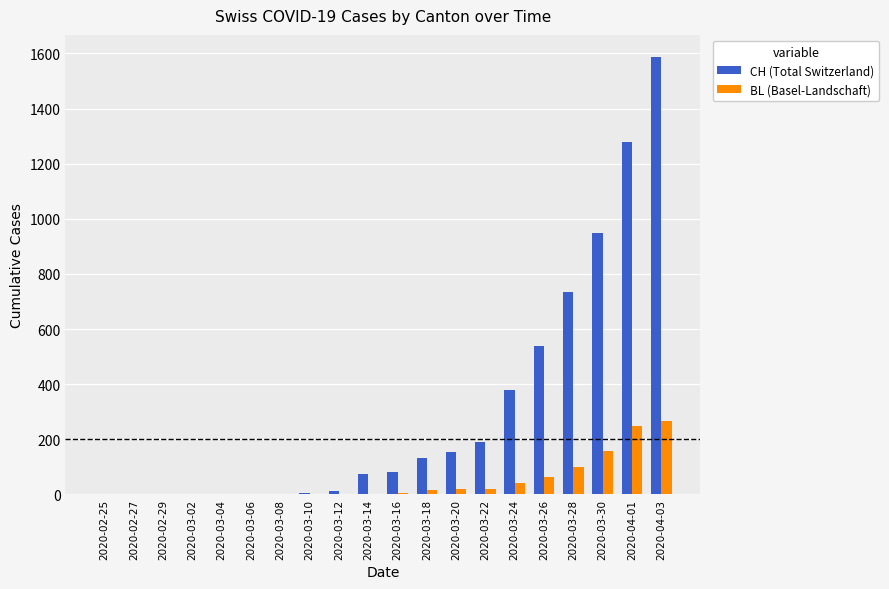

What is the maximum value shown in the chart?

1588